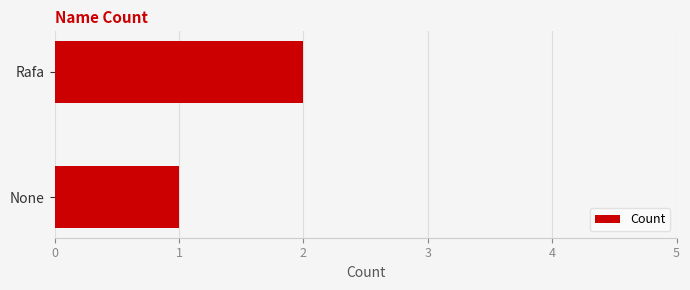

Reading top to bottom, transcribe all the data shown in this chart.

2	1